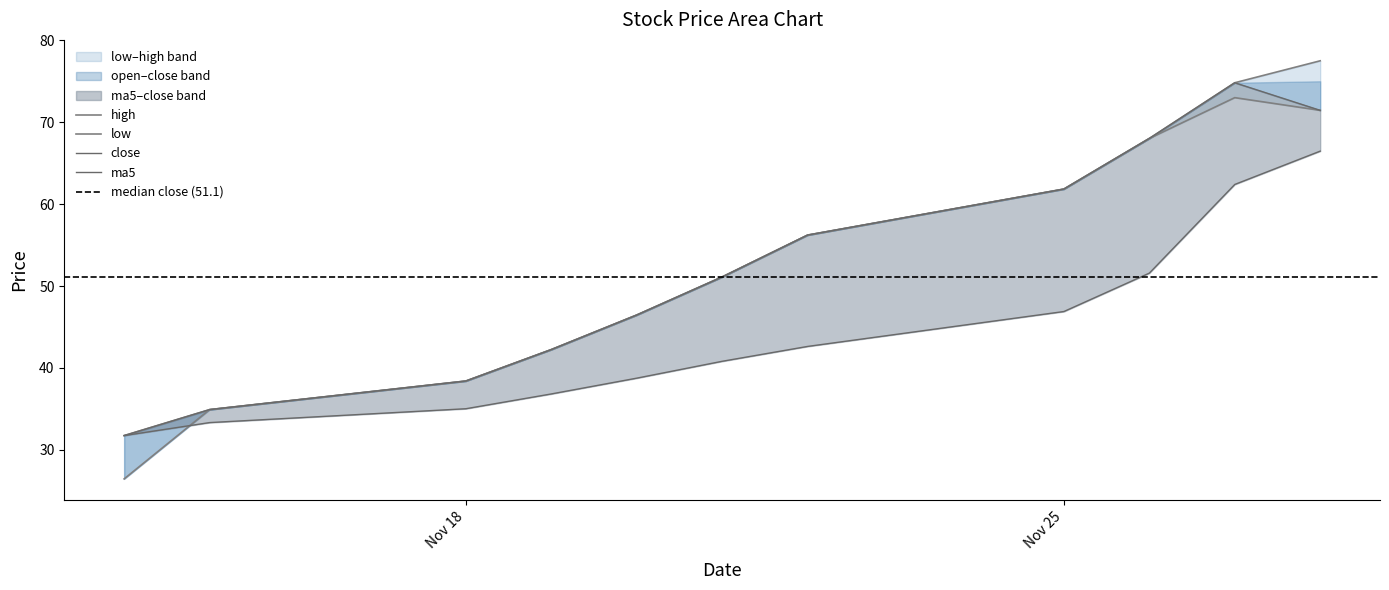

At which category is the sum across all series the highest?

2019-11-28